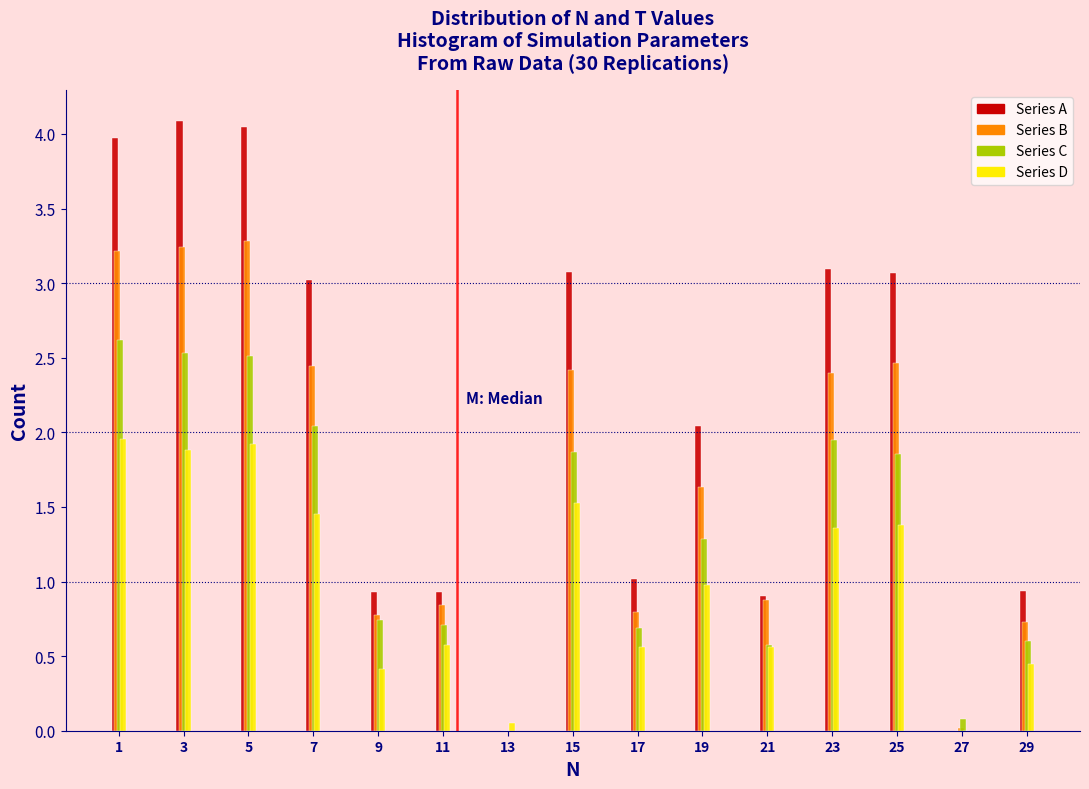

Read the Series B value at 17.

0.8